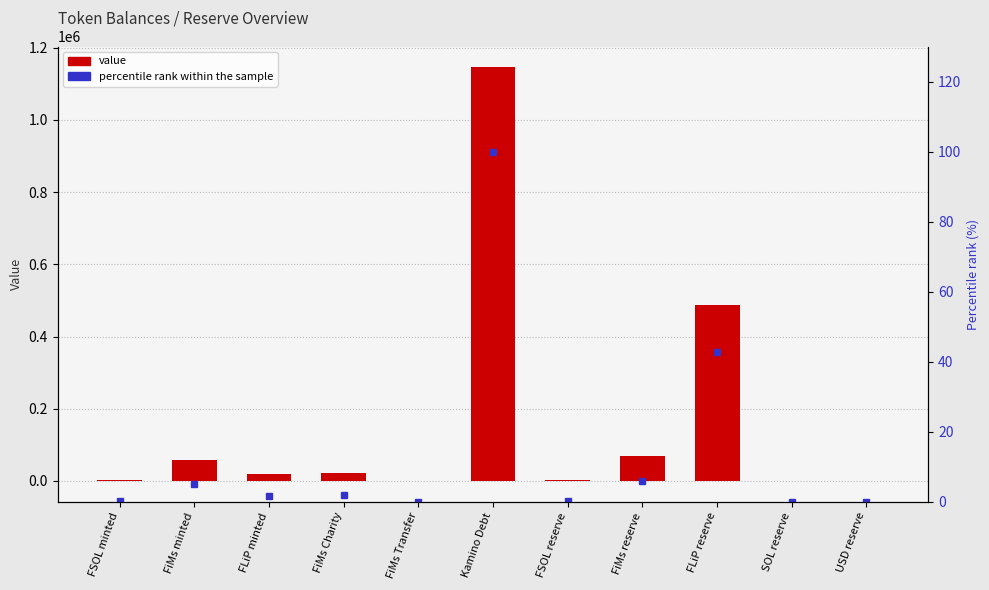

Which series changed the most between FiMs Transfer and FSOL reserve?

value